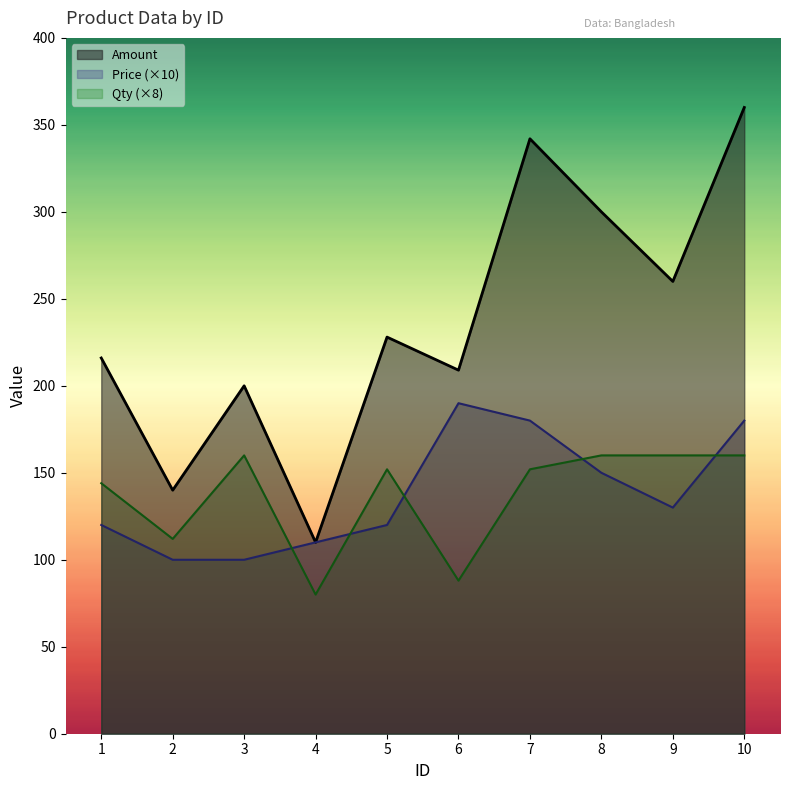

Read the Amount value at 9, to the nearest 50.

250